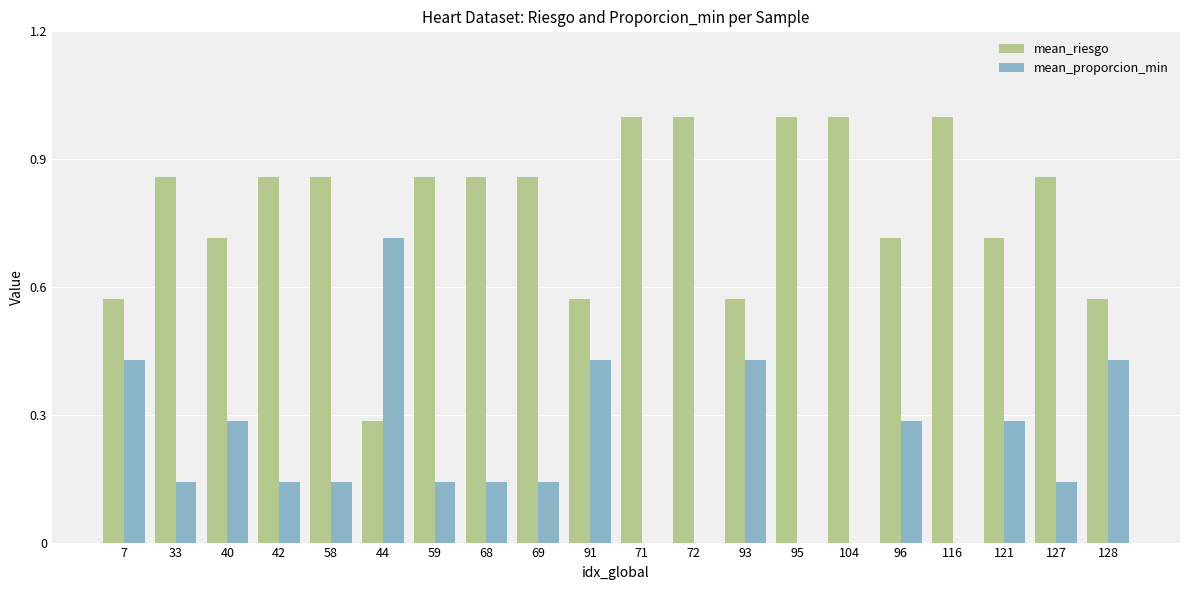

How many categories are shown in the chart?

20